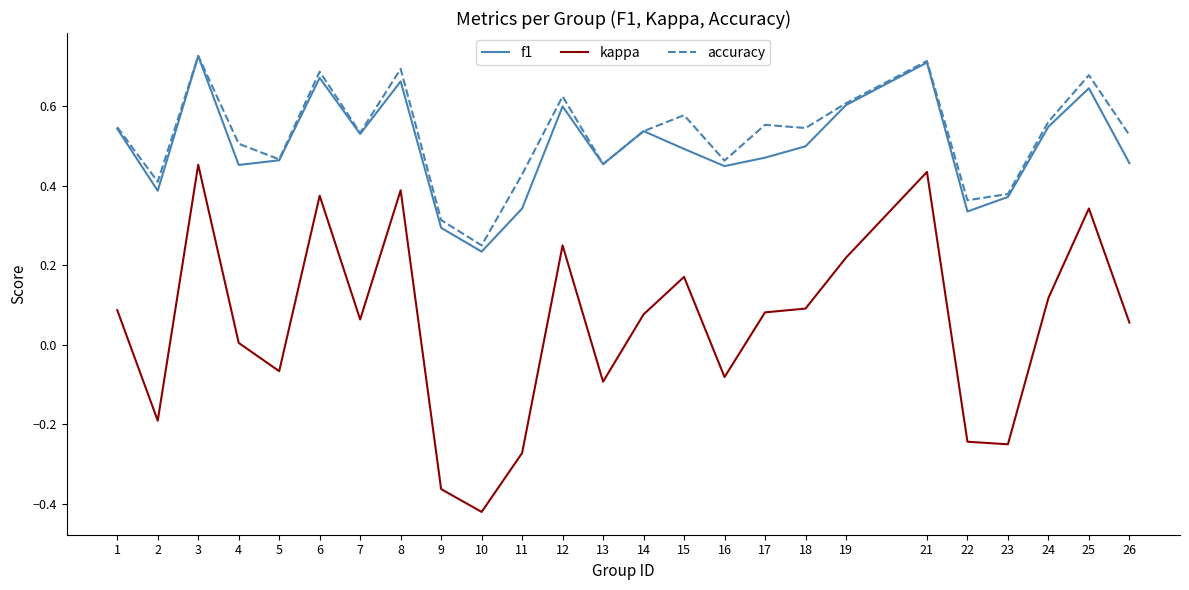

Which category has the lowest value across all series?

10